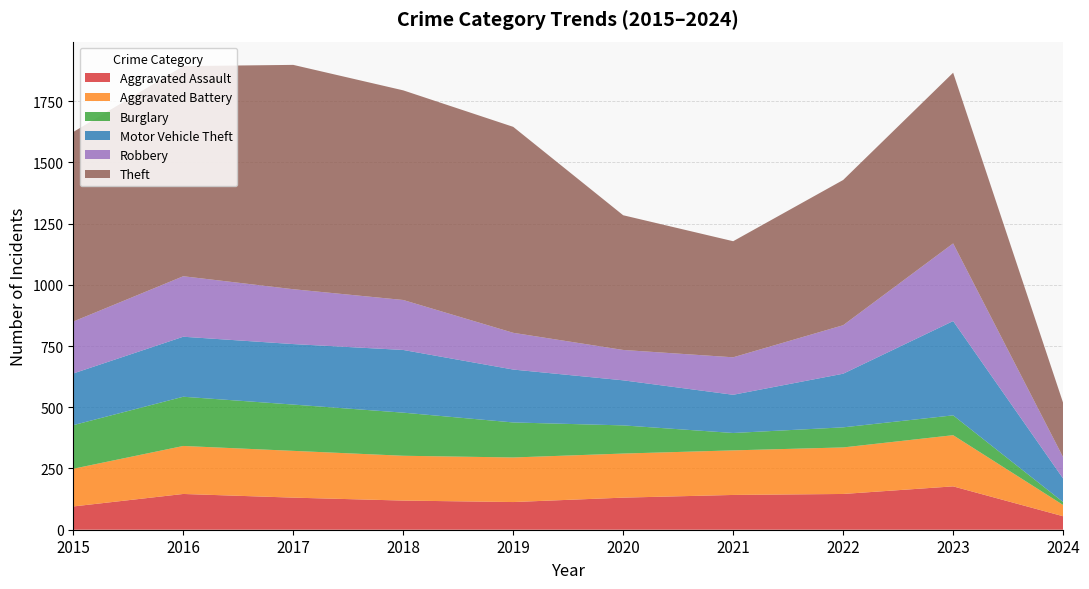

Reading right to left, extract all data points from this chart.

Aggravated Assault: 2024=55	2023=177	2022=146	2021=142	2020=131	2019=113	2018=119	2017=131	2016=146	2015=95
Aggravated Battery: 2024=46	2023=209	2022=190	2021=182	2020=180	2019=182	2018=183	2017=191	2016=196	2015=154
Burglary: 2024=12	2023=81	2022=82	2021=71	2020=115	2019=143	2018=176	2017=189	2016=201	2015=178
Motor Vehicle Theft: 2024=96	2023=385	2022=219	2021=156	2020=184	2019=216	2018=256	2017=247	2016=245	2015=211
Robbery: 2024=87	2023=317	2022=198	2021=153	2020=124	2019=150	2018=204	2017=224	2016=247	2015=212
Theft: 2024=222	2023=697	2022=593	2021=474	2020=550	2019=841	2018=856	2017=916	2016=858	2015=774